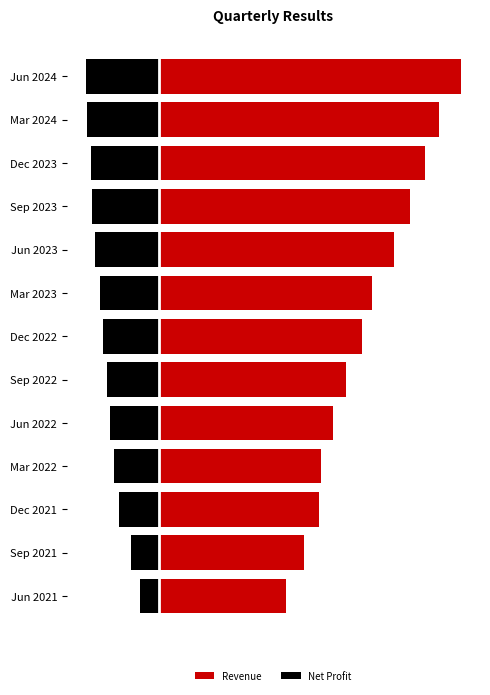

What value does the Net Profit series have at Jun 2021, to the nearest 10?

-1000